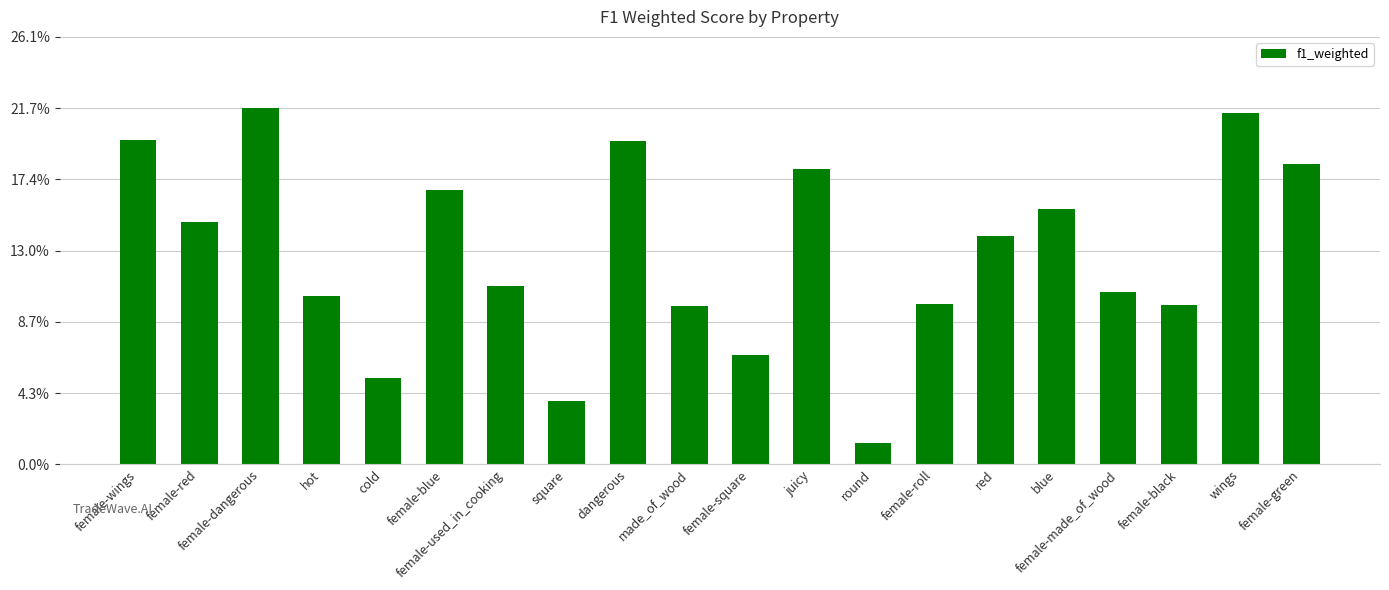

What is the change in value from female-red to wings?

+0.1